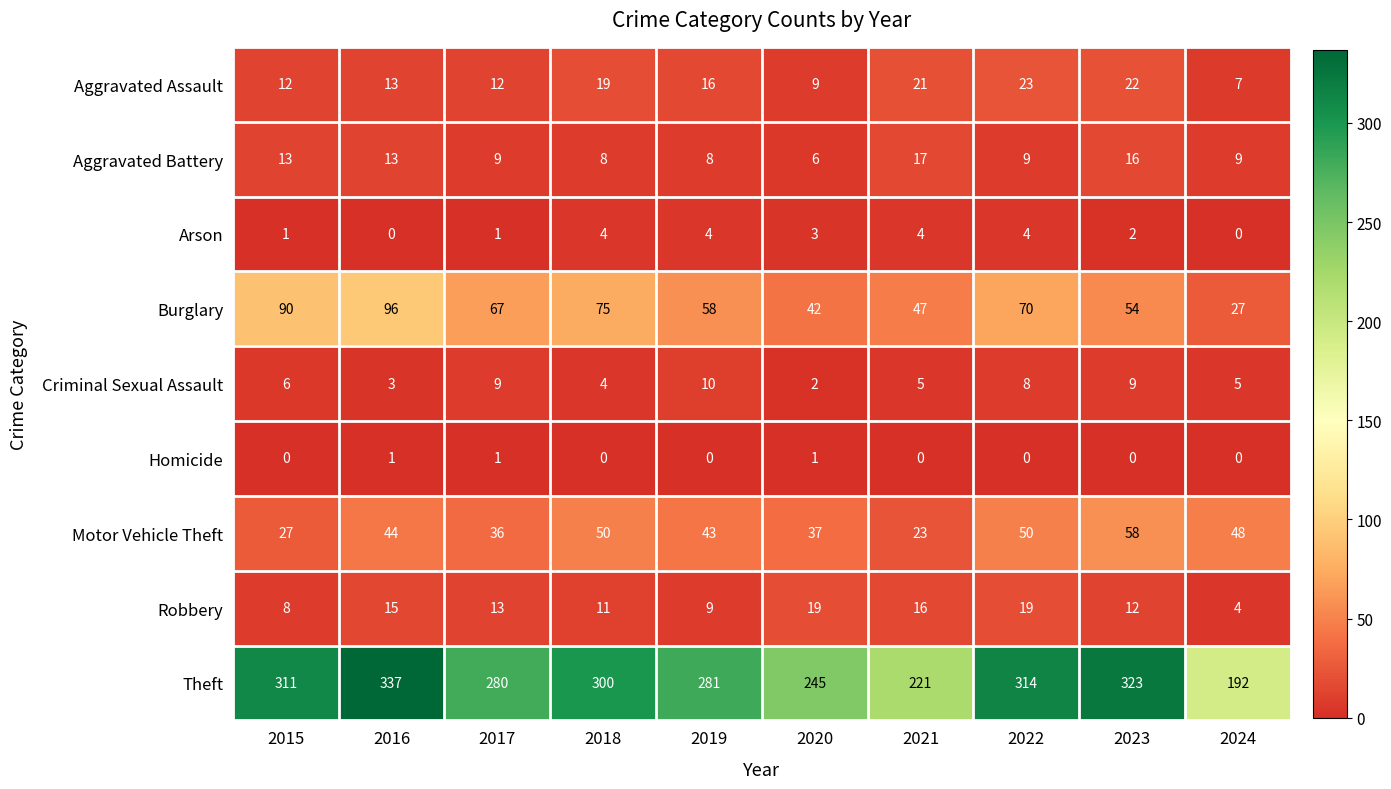

At which category is the sum across all series the highest?

2016